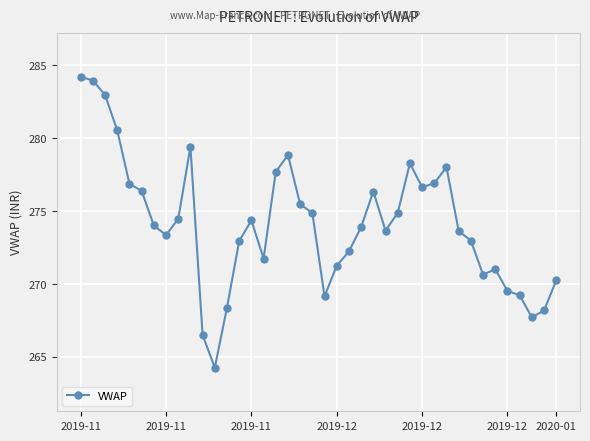

Count the number of categories in the chart.

40